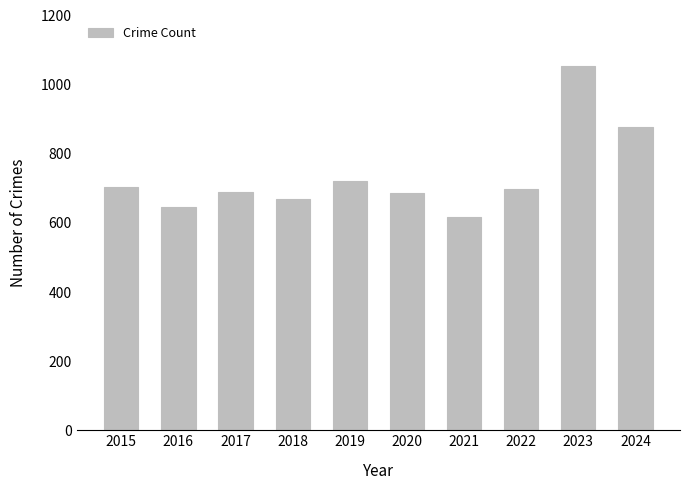

What is the sum of all values?

7355